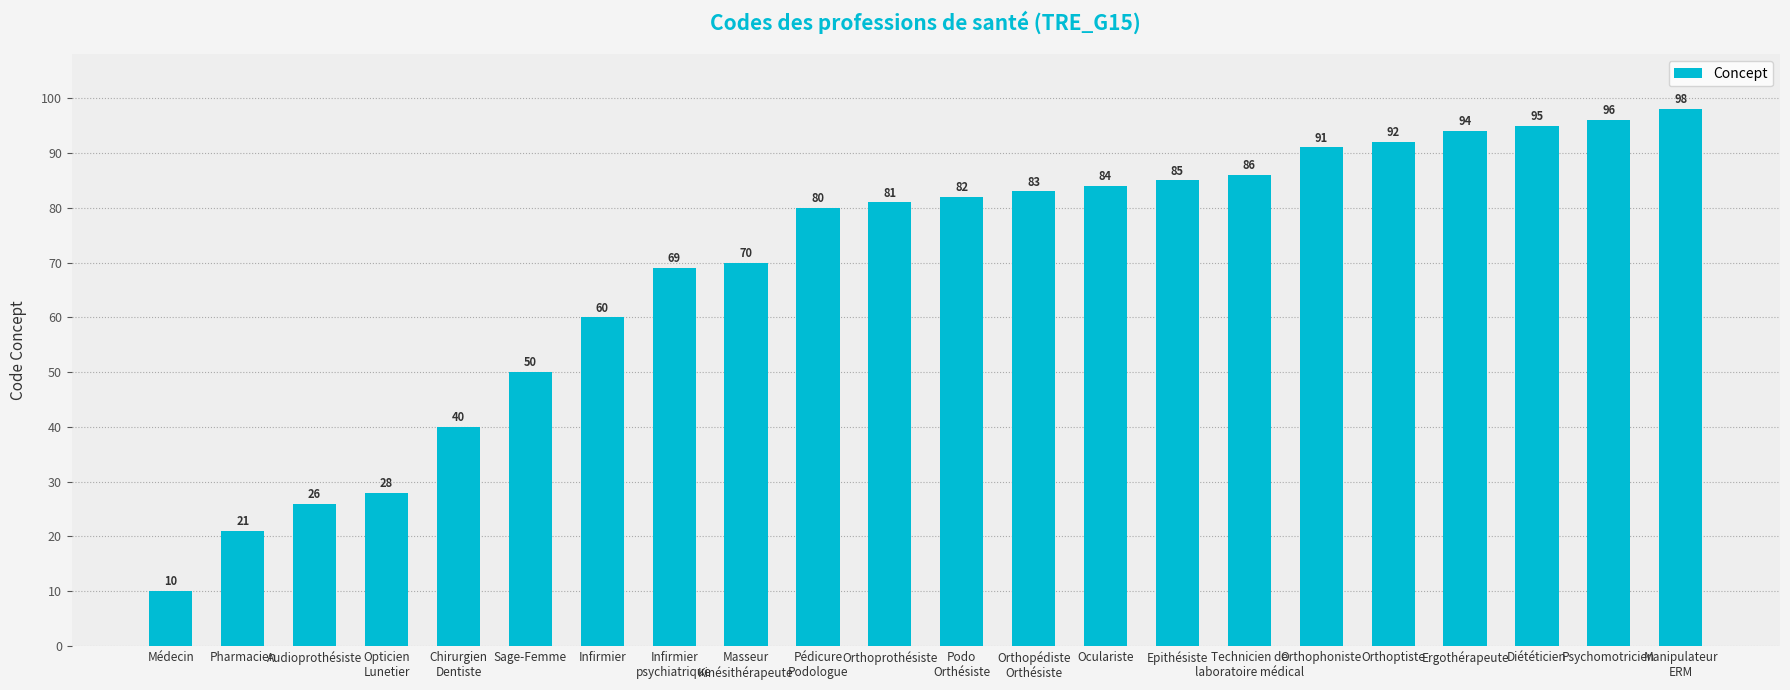

List the labels in order of value, smallest first.

Médecin, Pharmacien, Audioprothésiste, Opticien
Lunetier, Chirurgien
Dentiste, Sage-Femme, Infirmier, Infirmier
psychiatrique, Masseur
Kinésithérapeute, Pédicure
Podologue, Orthoprothésiste, Podo
Orthésiste, Orthopédiste
Orthésiste, Oculariste, Epithésiste, Technicien de
laboratoire médical, Orthophoniste, Orthoptiste, Ergothérapeute, Diététicien, Psychomotricien, Manipulateur
ERM